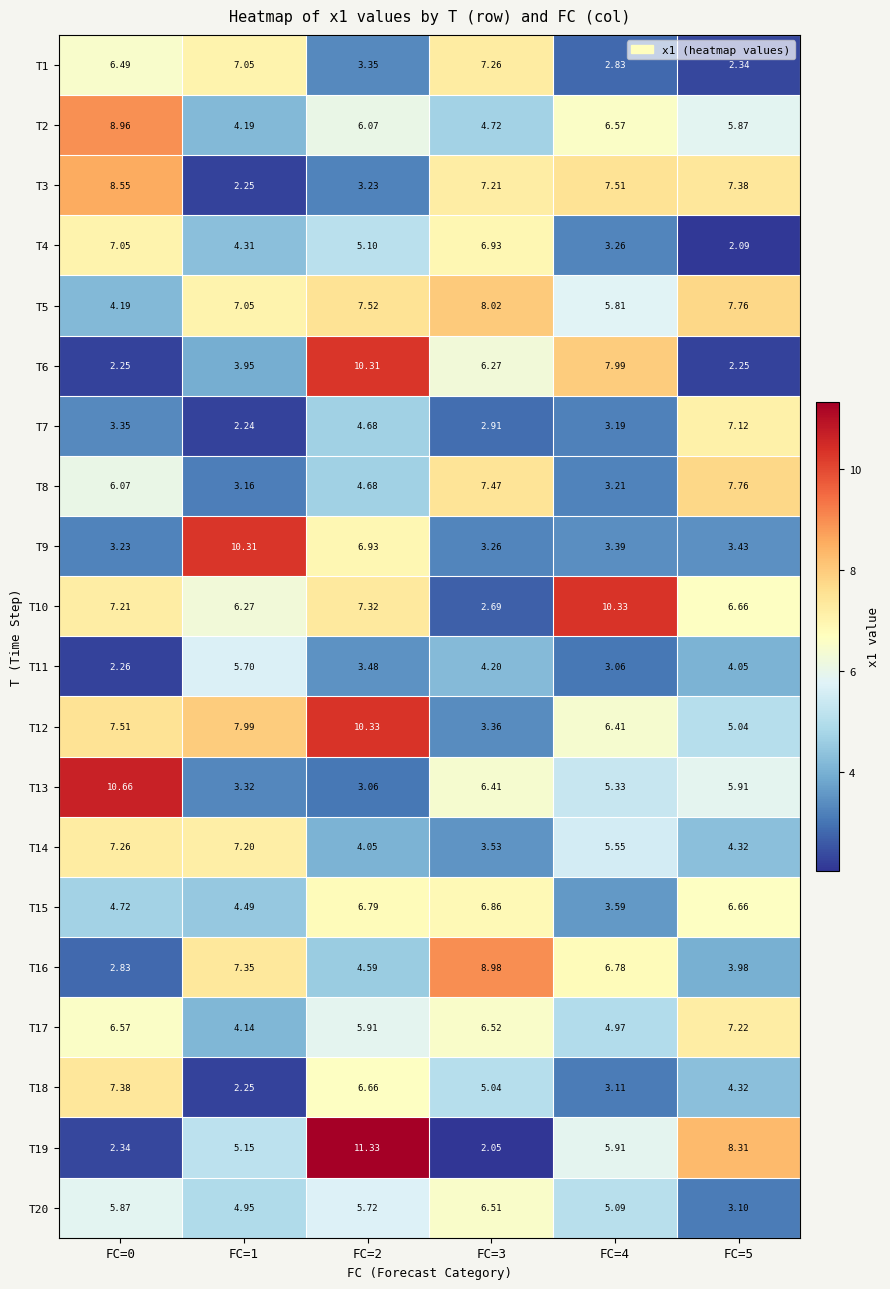

Is the value of T14 at FC=0 greater than the value of T3 at FC=5?

No